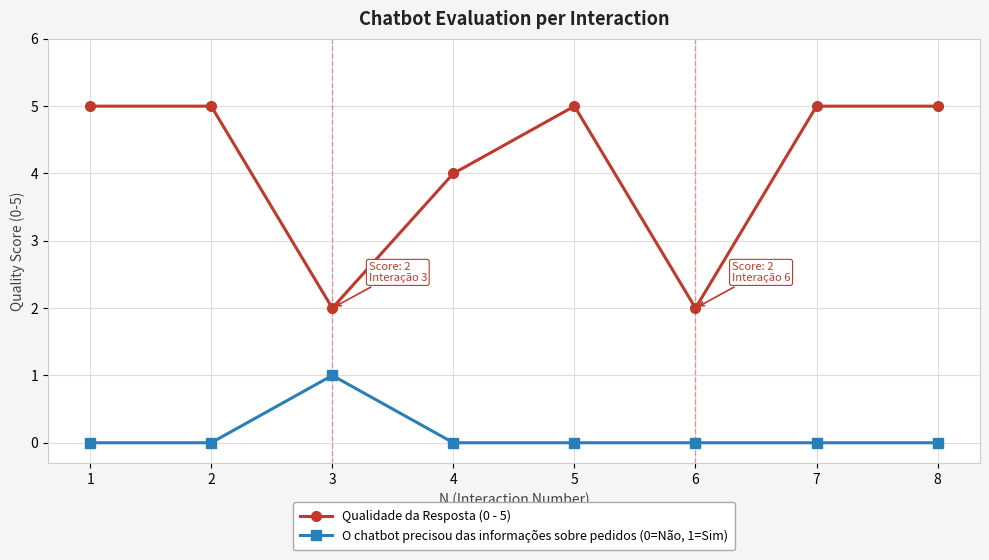

Which series has the widest spread of values?

Qualidade da Resposta (0 - 5)